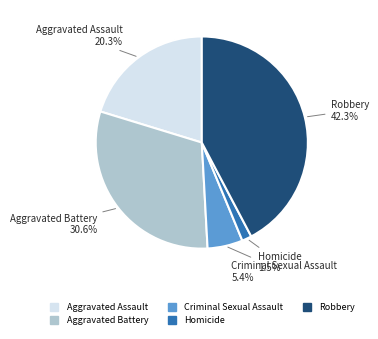

How many segments does this pie chart have?

5